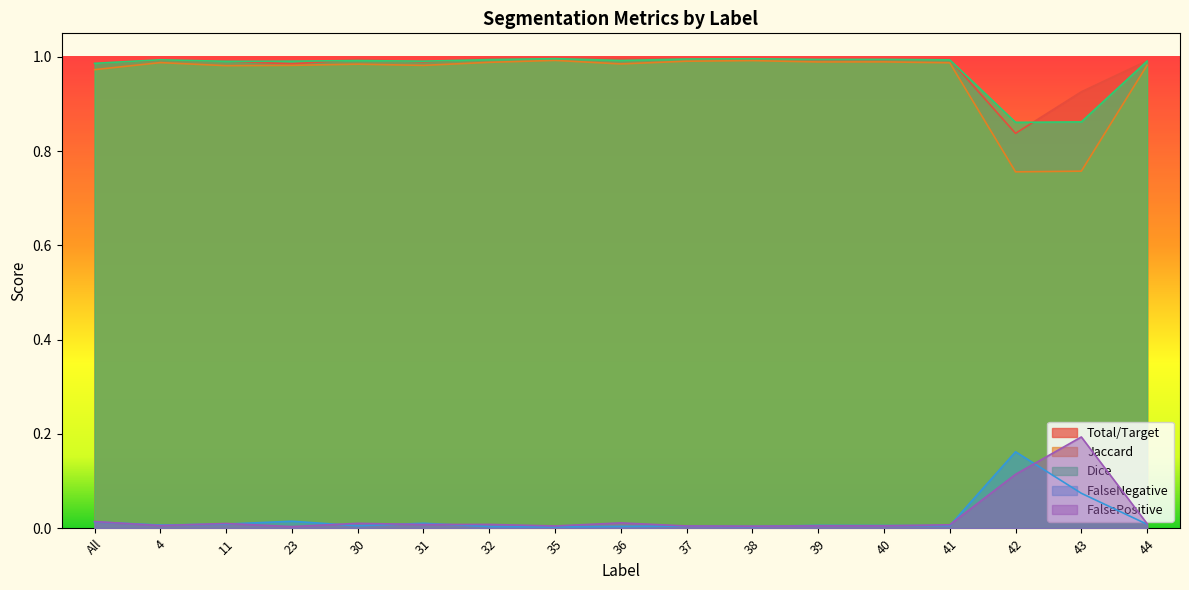

What are all the series names shown in the legend?

Total/Target, Jaccard, Dice, FalseNegative, FalsePositive